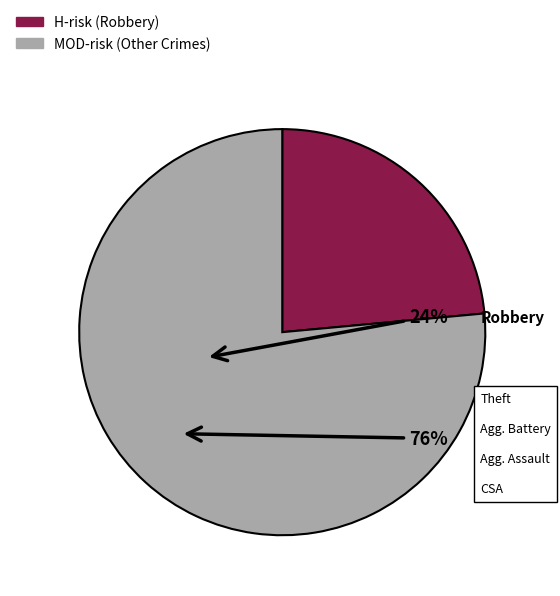

Approximately how many times larger is the value at MOD-risk (Other Crimes) compared to H-risk (Robbery)?

3.2